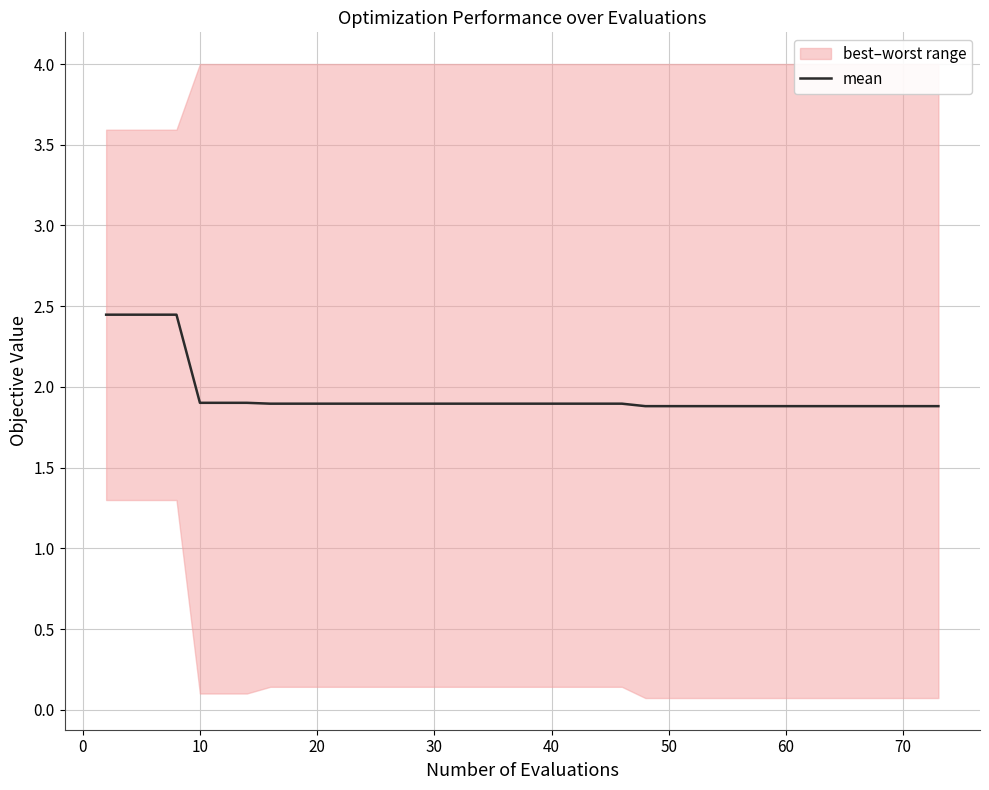

The value of mean at 40 is 1.9. True or false?

True